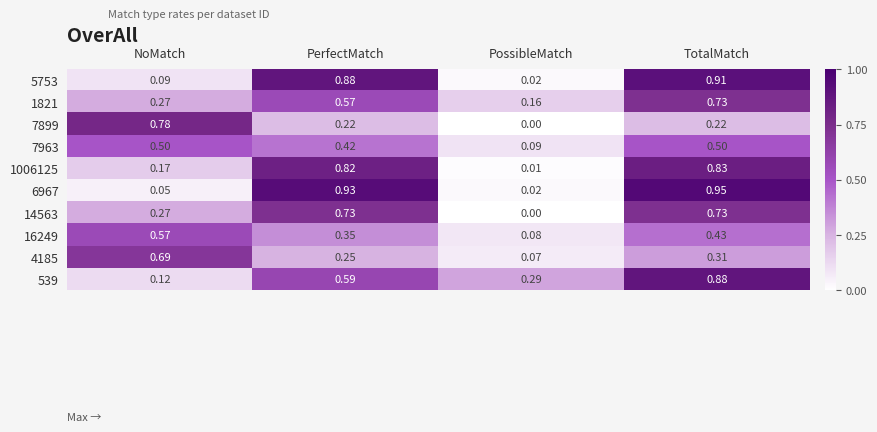

Is the value of 14563 at PerfectMatch greater than the value of 7899 at PerfectMatch?

Yes